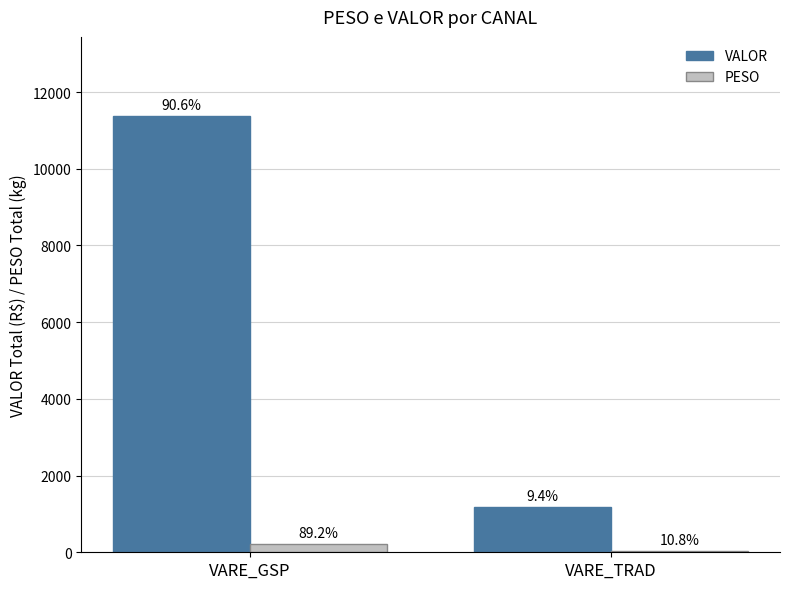

What is the difference between the maximum and minimum values in the PESO series?

187.3